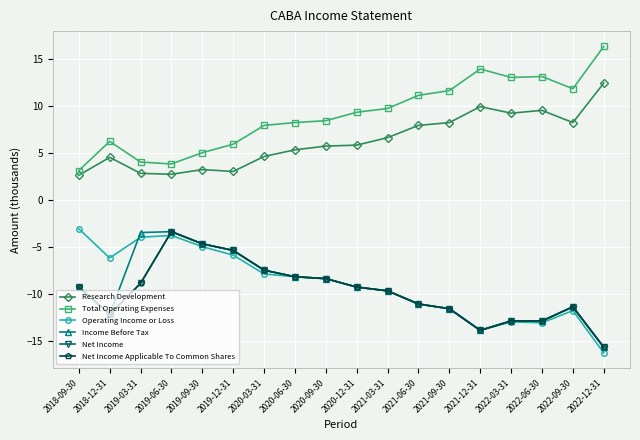

What is the minimum value shown in the chart?

-16.3